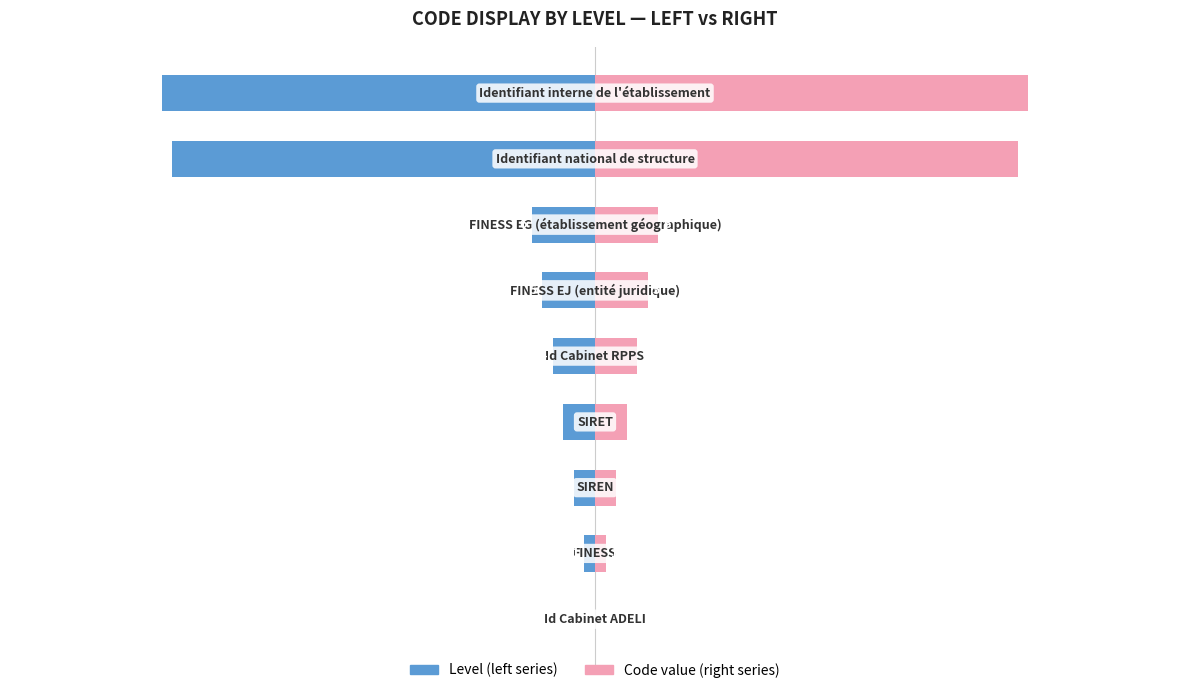

Reading right to left, list all the values displayed in this chart.

Level (left): 8=-41	7=-40	6=-6	5=-5	4=-4	3=-3	2=-2	1=-1	0=0
Code value: 8=41	7=40	6=6	5=5	4=4	3=3	2=2	1=1	0=0